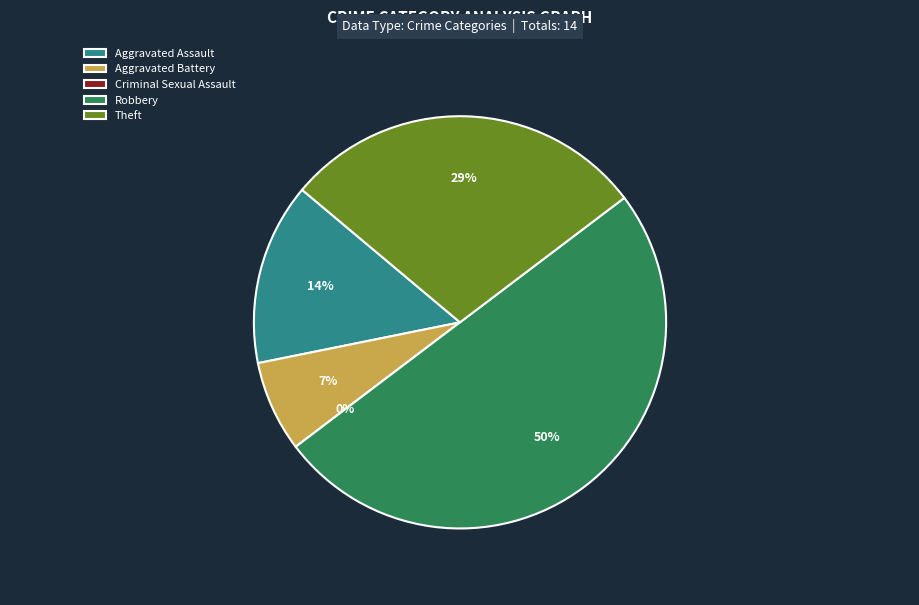

What is the smallest slice in the pie chart?

Criminal Sexual Assault